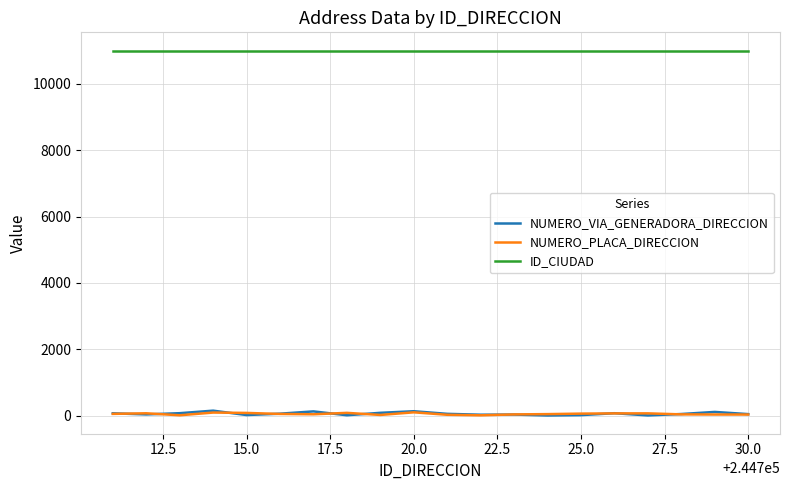

How many distinct data groups are displayed?

3